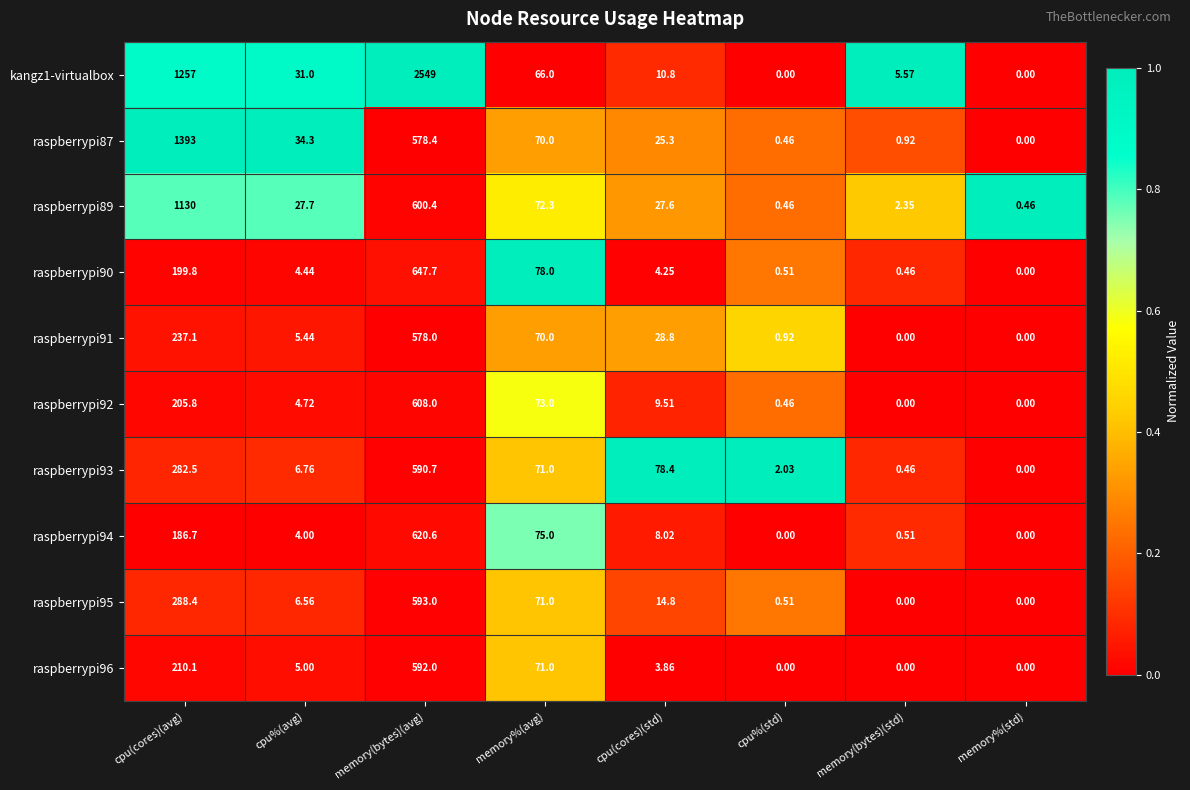

How many series are shown in this chart?

10